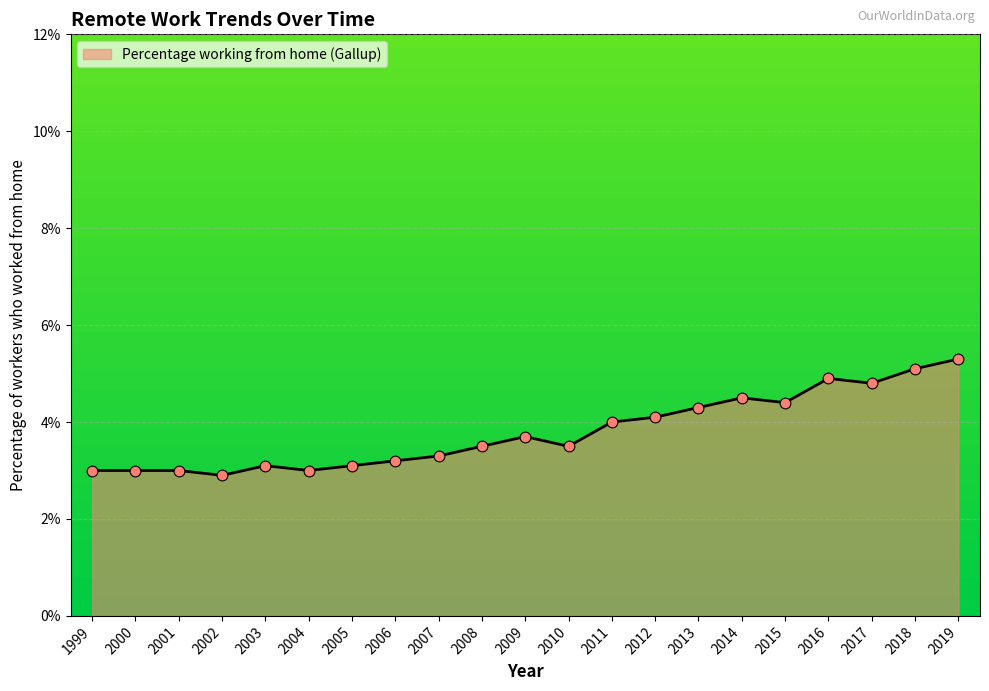

Which has a higher value, 2015 or 2002?

2015